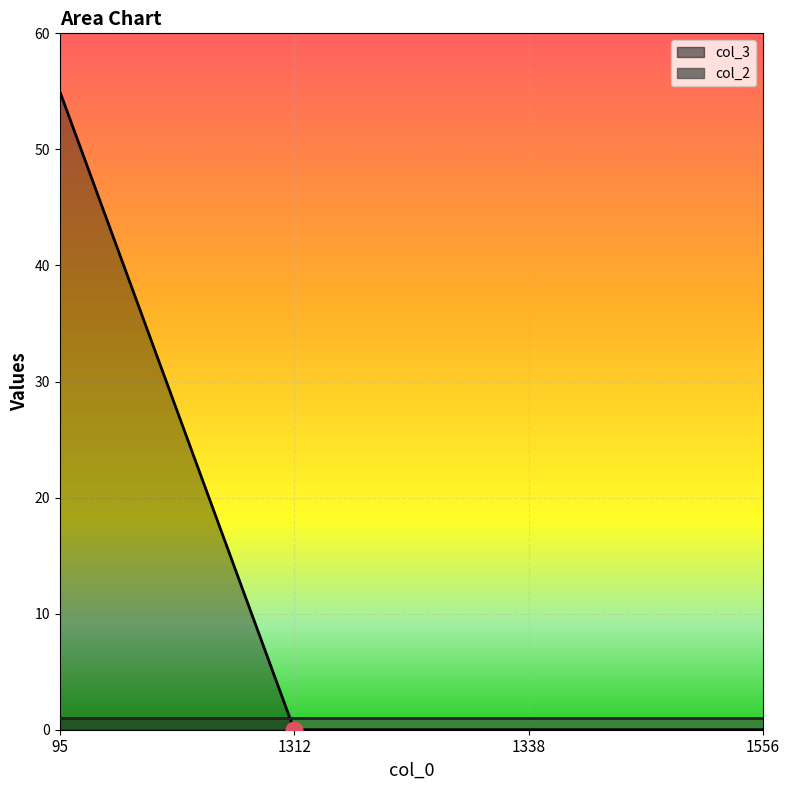

Rank the categories by value from lowest to highest.

1312, 1338, 1556, 95